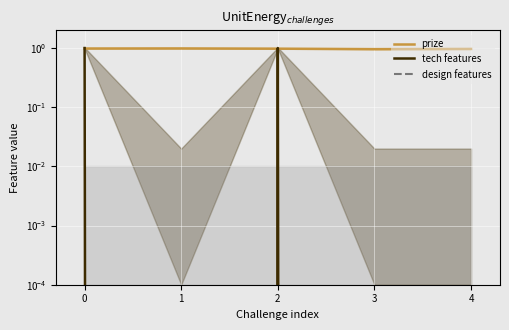

Reading left to right, list all the values displayed in this chart.

prize: 1.0	1.0	1.0	1.0	1.0
tech features: 1.0	0.0	1.0	0.0	0.0
design features: 0.0	0.0	0.0	0.0	0.0